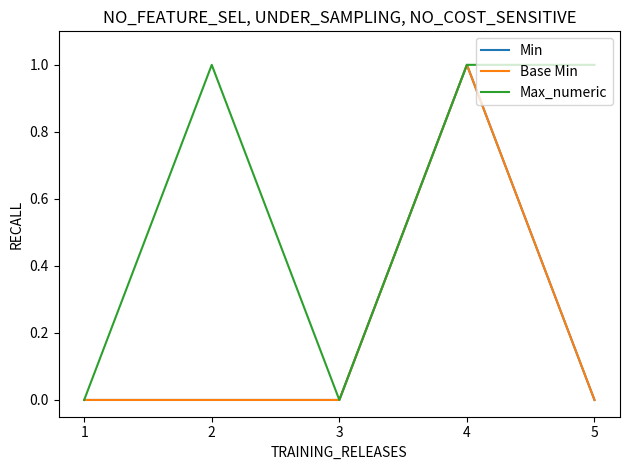

True or false: Max_numeric has more than 1 points higher than both neighbors.

False